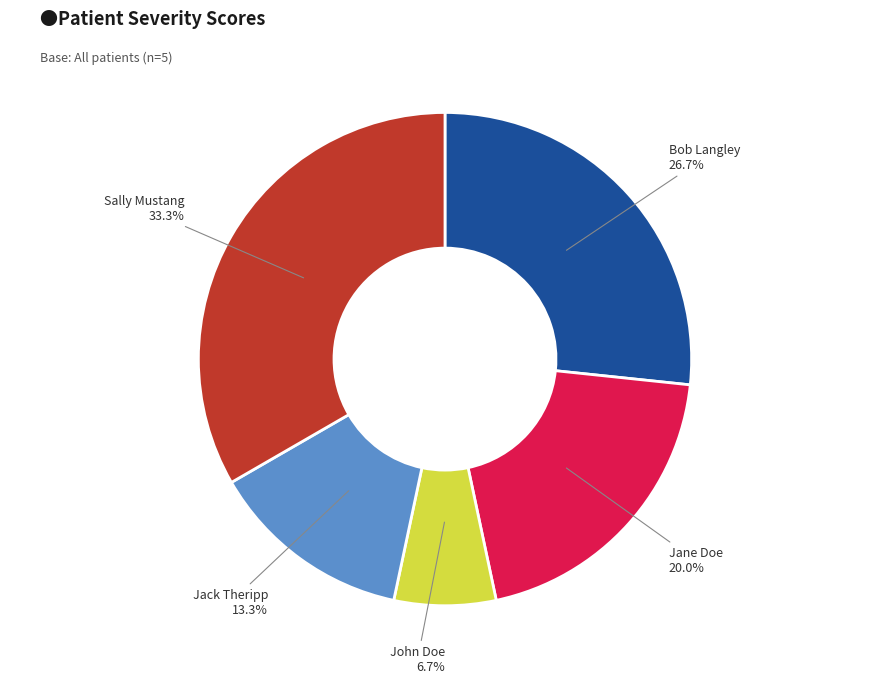

Is there any slice that represents more than half of the pie?

No